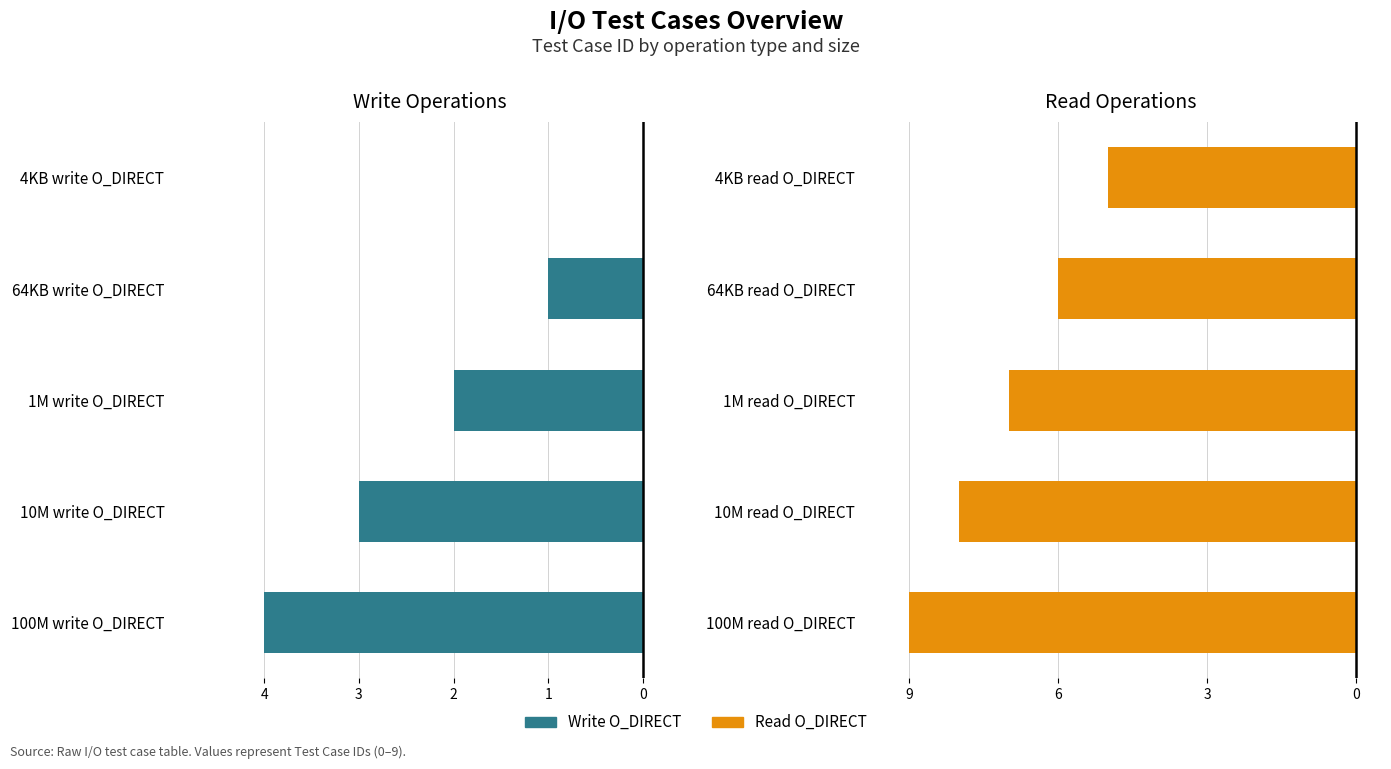

The value of Write O_DIRECT at 1M write O_DIRECT is -2. True or false?

True